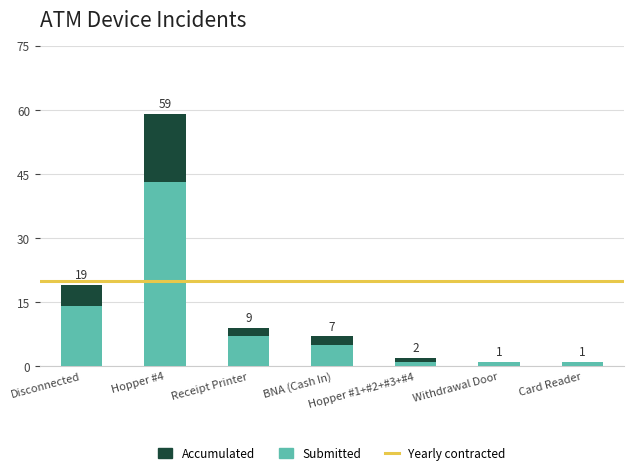

What is the difference between the maximum and second lowest values in the Submitted series?

42